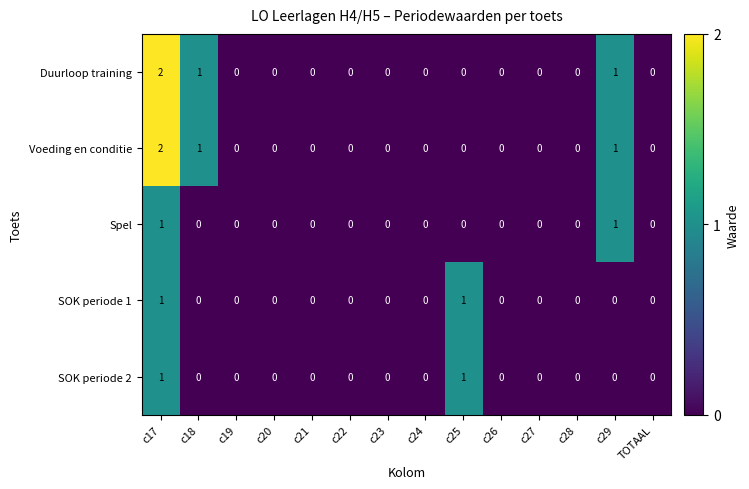

The Spel series shows -1 at c22. True or false?

False